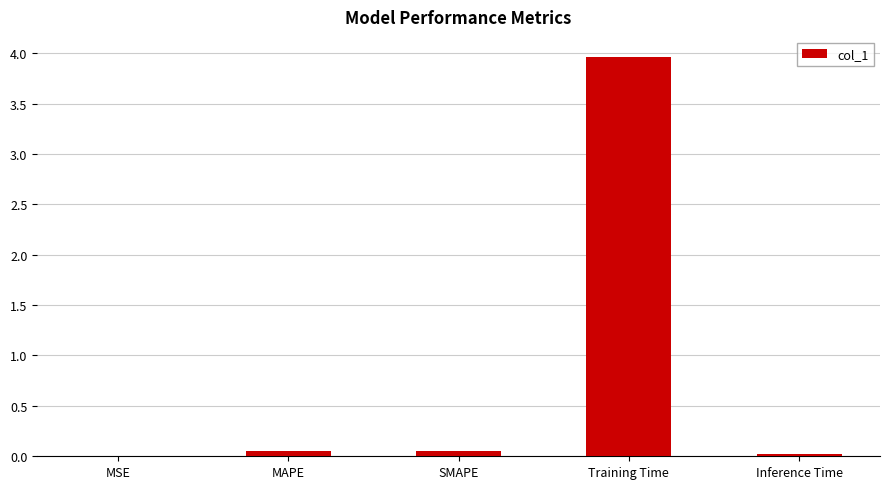

Which category has the highest value across all series?

Training Time